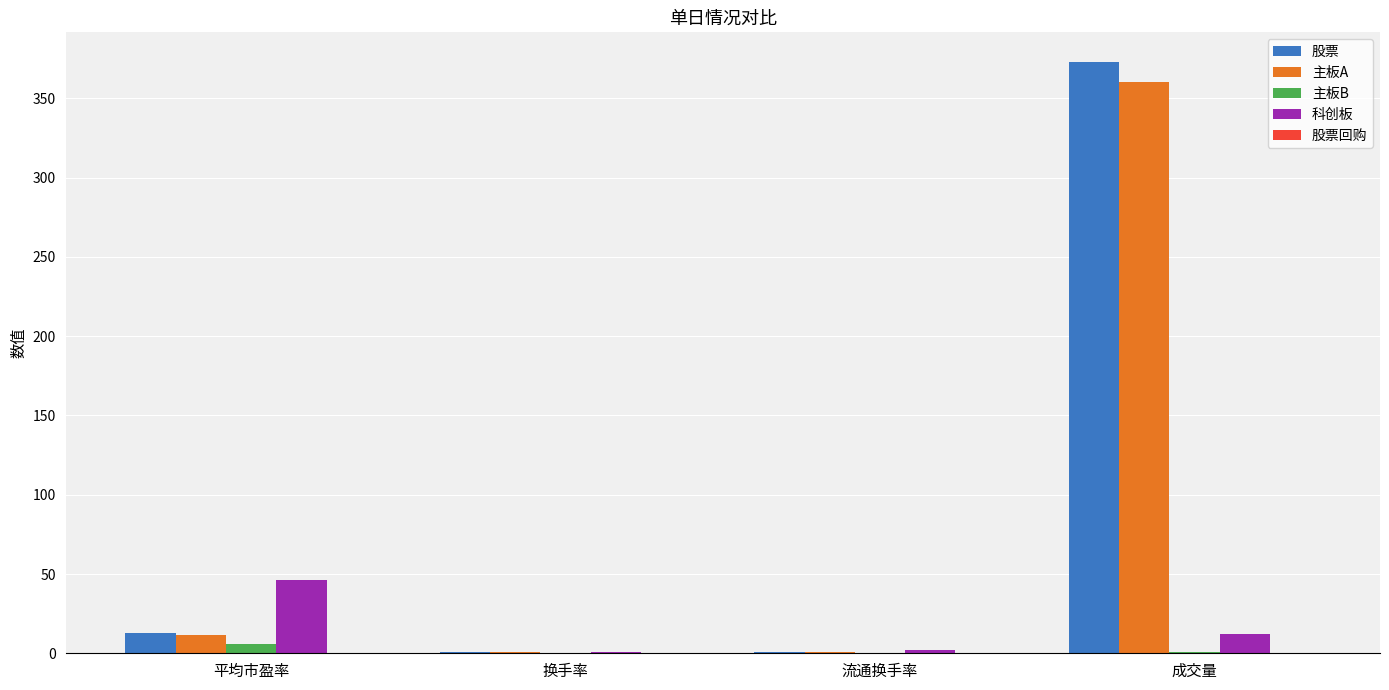

What is the average value of the 科创板 series?

15.3